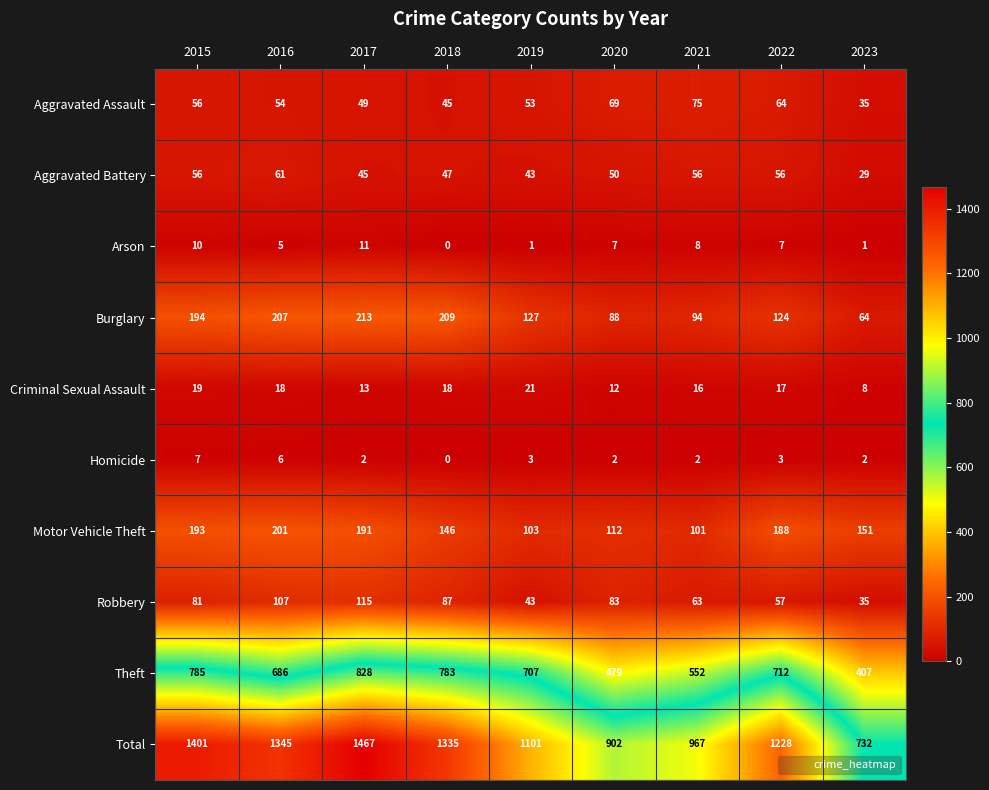

What is the difference between the highest and lowest values at 2023?

731